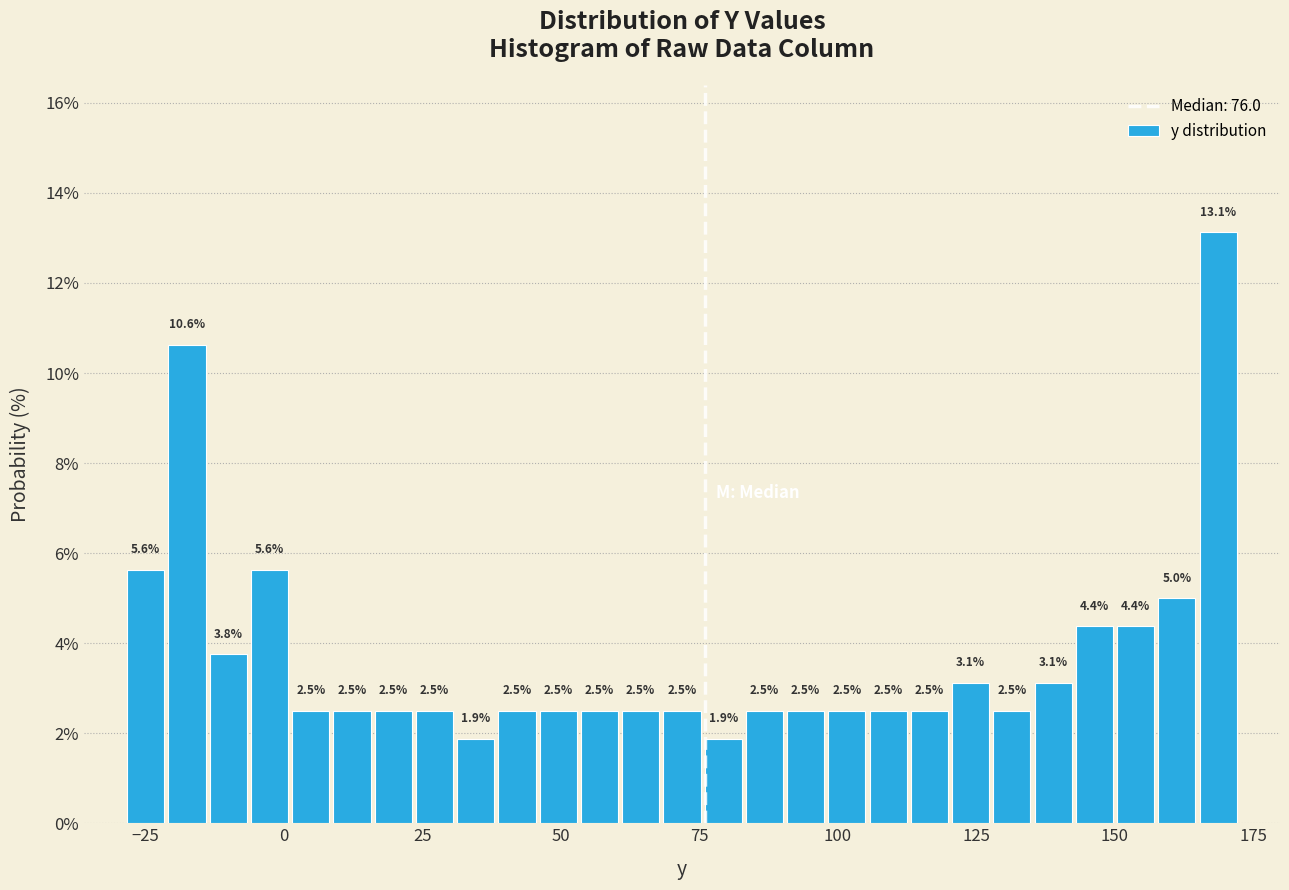

Read against the x-axis, roughly where is the centre of the tallest bar?

170